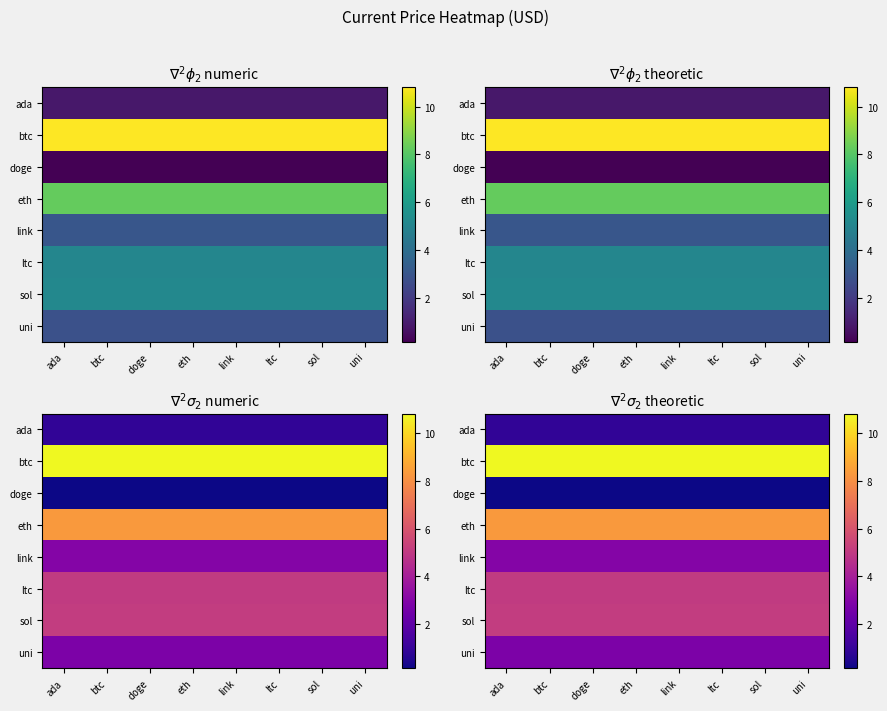

Rank the series by their maximum value, from highest to lowest.

btc, eth, sol, ltc, link, uni, ada, doge